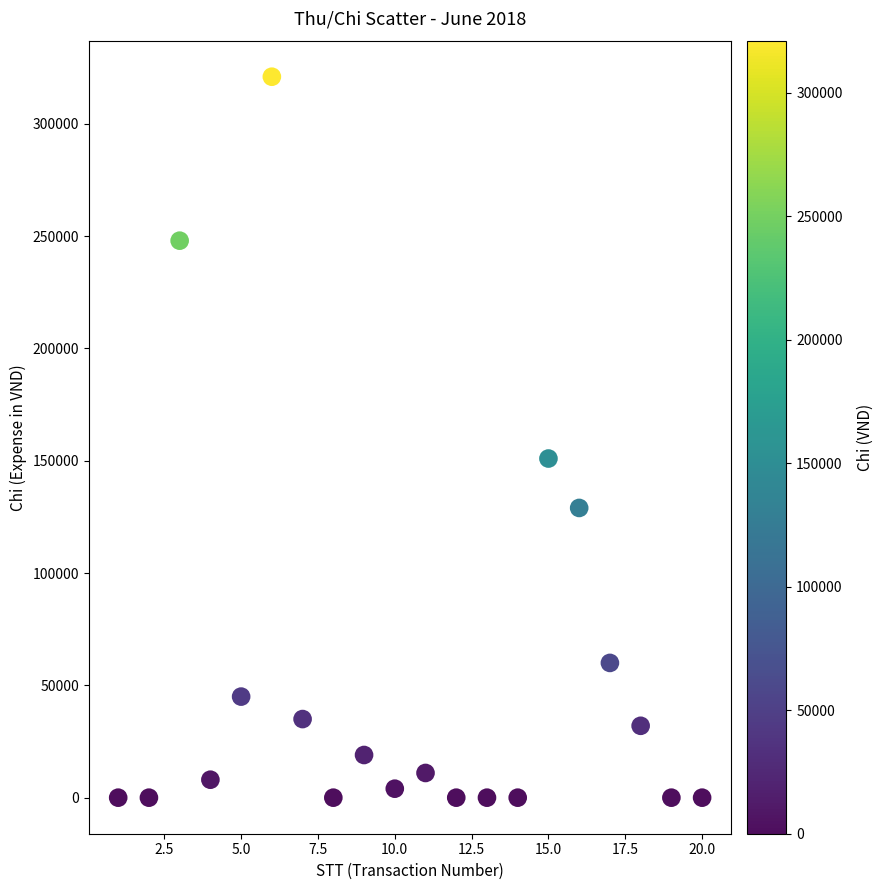

What Y value in the scatter plot is closest to 160500?

151000